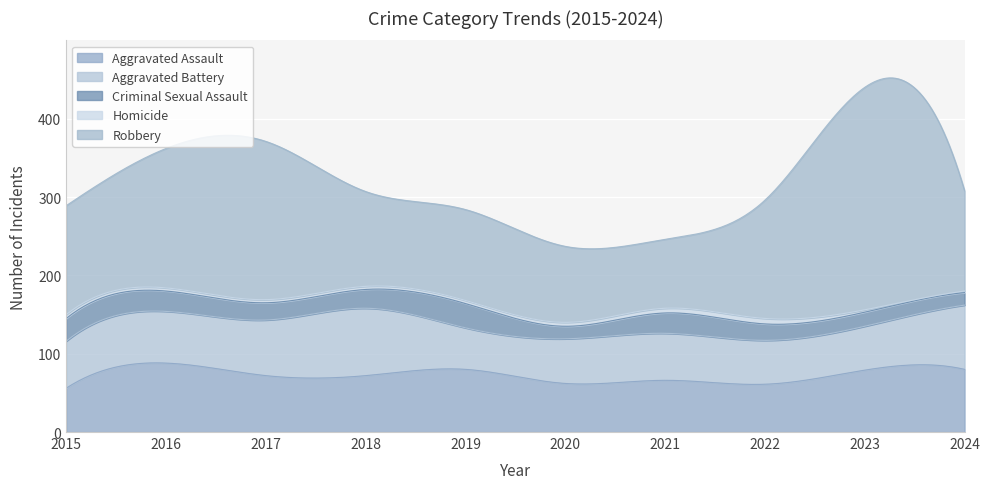

What are all the series names shown in the legend?

Aggravated Assault, Aggravated Battery, Criminal Sexual Assault, Homicide, Robbery